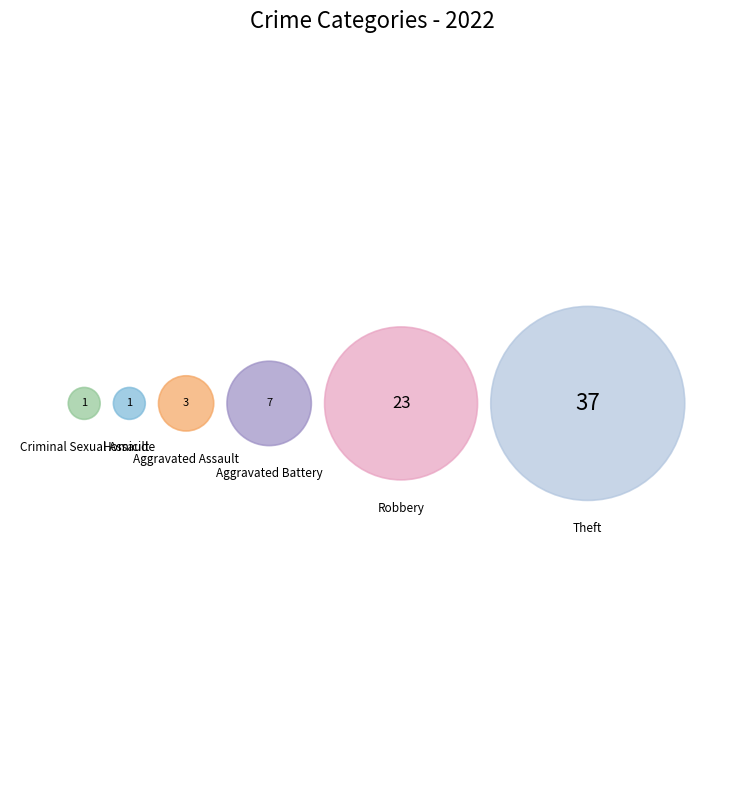

Is it true that Theft is 51% of the pie?

True